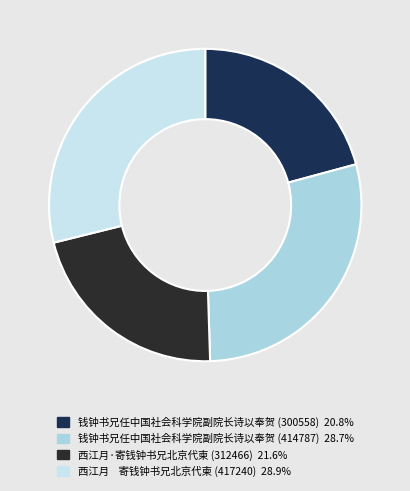

Count the number of slices in the pie.

4